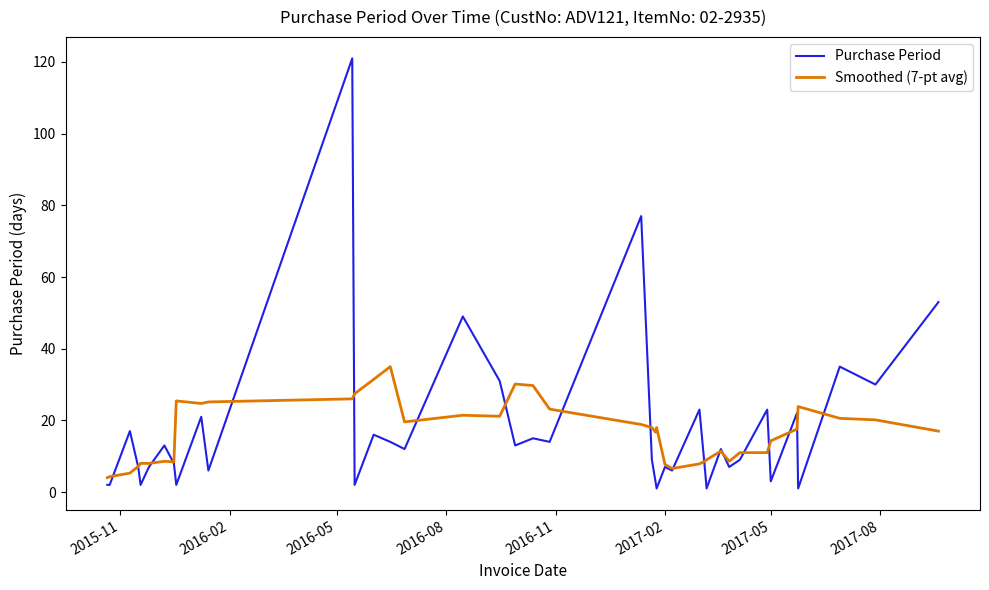

What is the lowest value of the Smoothed (7-pt avg) series?

4.0